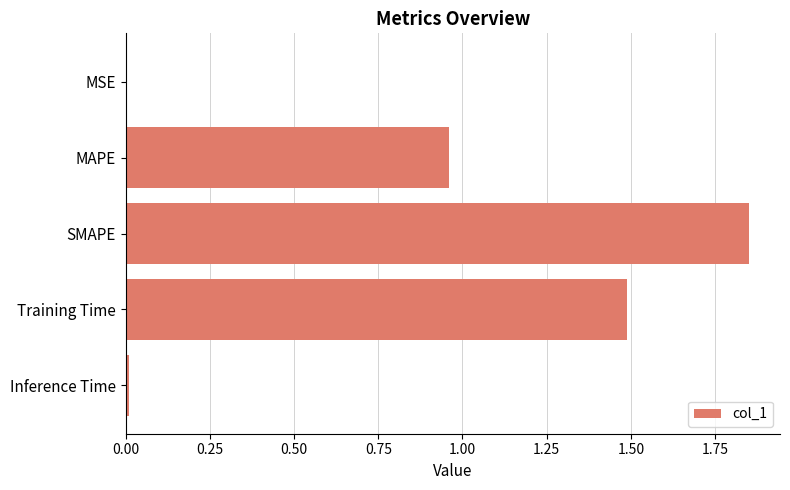

Is it true that the value at MSE is 0.0?

True